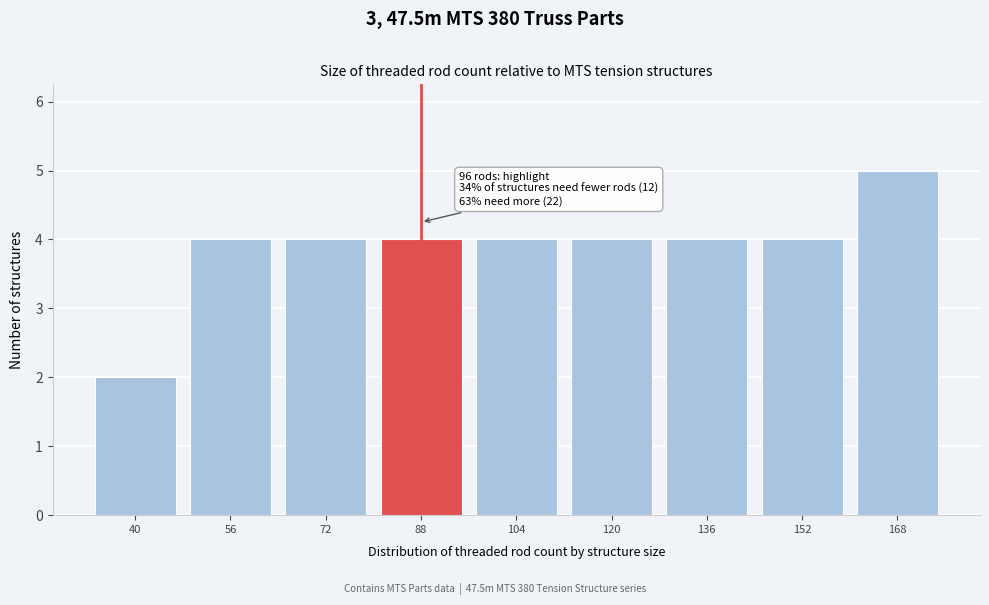

Reading left to right, list all the values displayed in this chart.

40=2	56=4	72=4	88=4	104=4	120=4	136=4	152=4	168=5